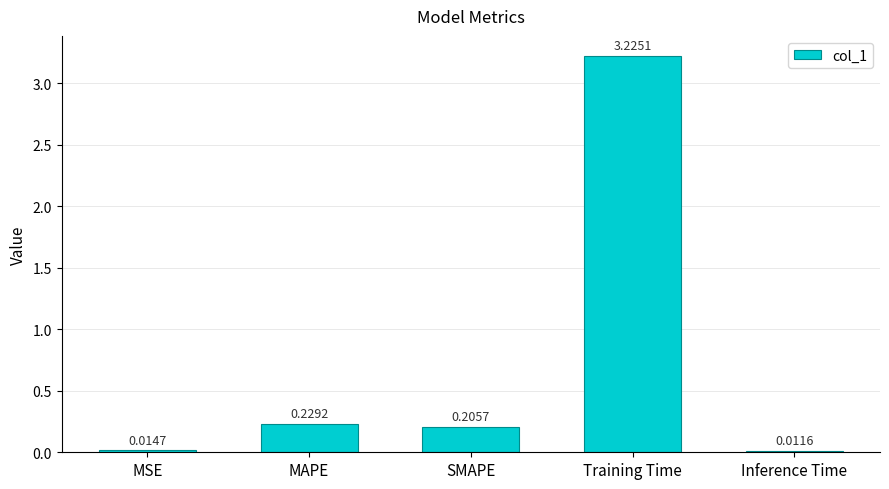

What is the label of the 3rd bar from the left?

SMAPE